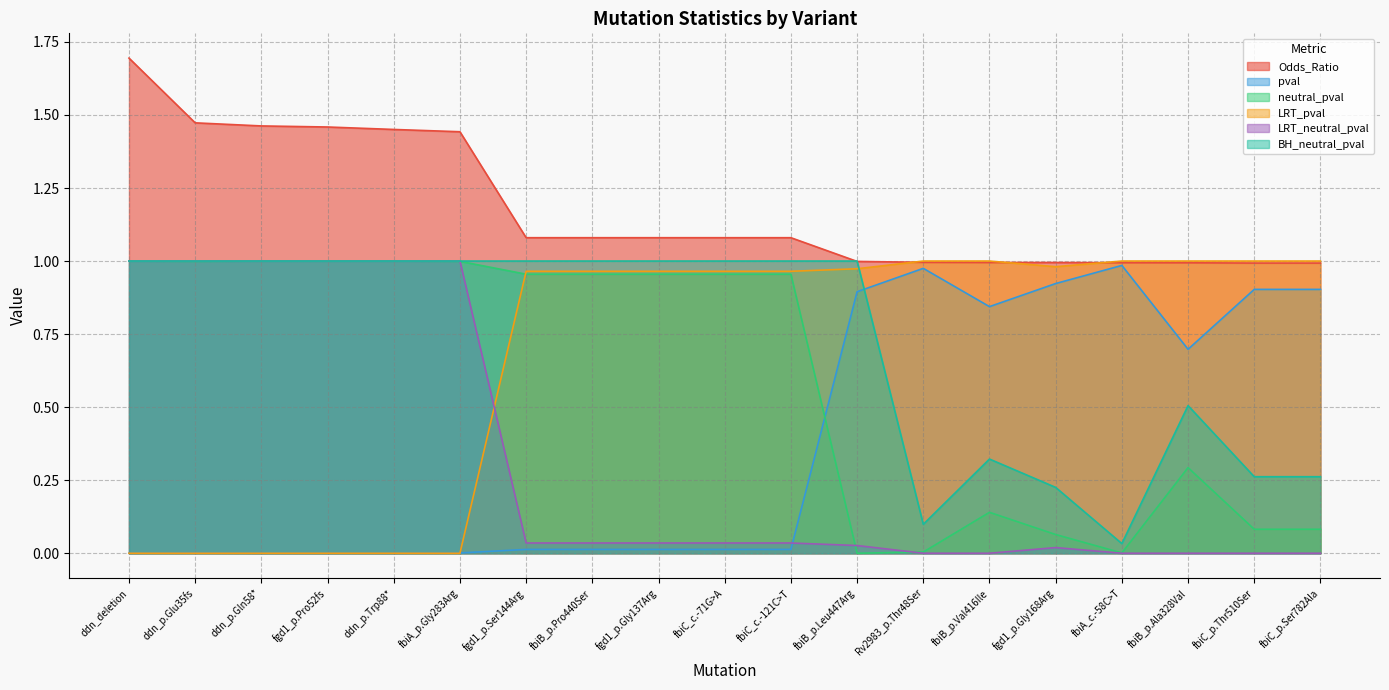

Which series has the widest spread of values?

neutral_pval